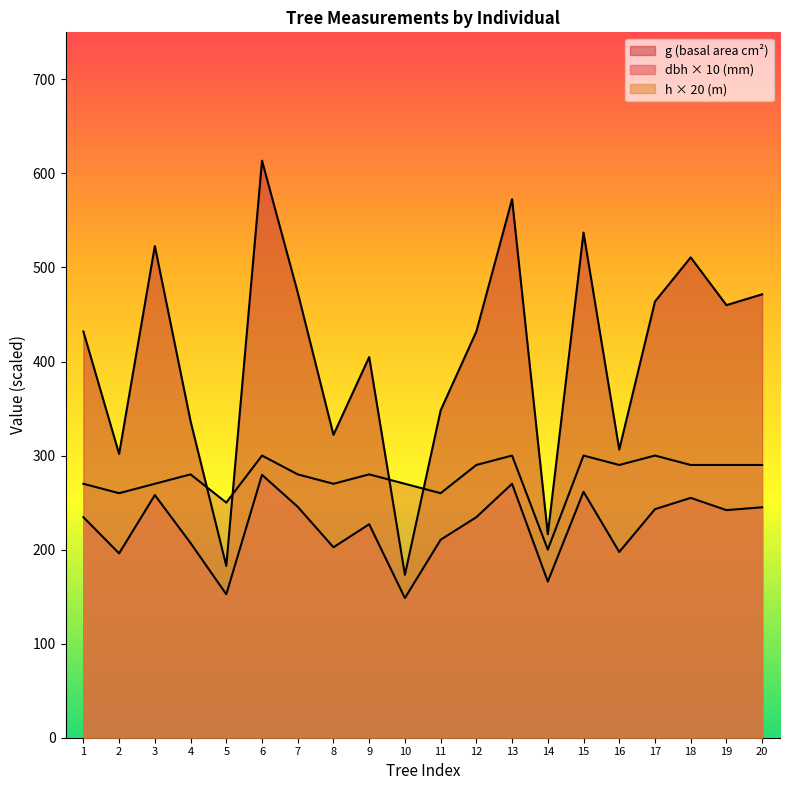

How many lines are shown in the chart?

3